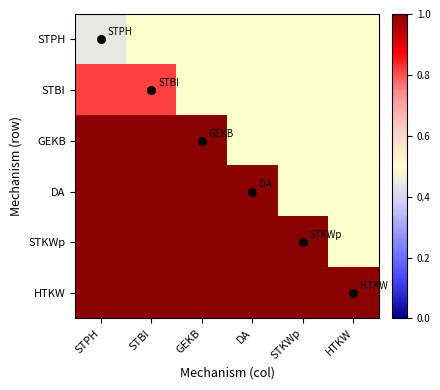

Which series has the largest total across all categories?

HTKW